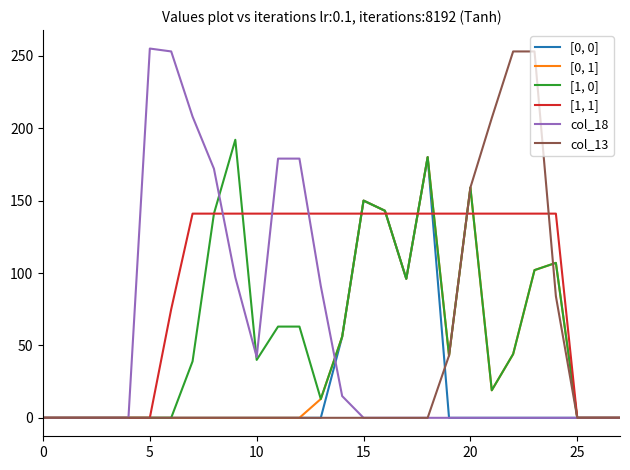

What is the greatest value displayed?

255